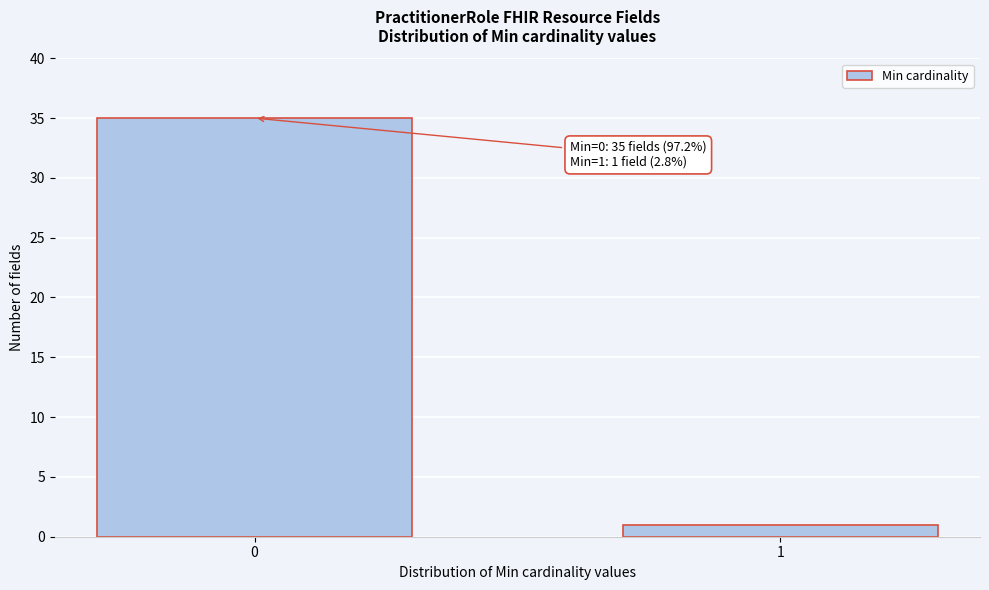

Reading left to right, transcribe all the data shown in this chart.

0=35	1=1